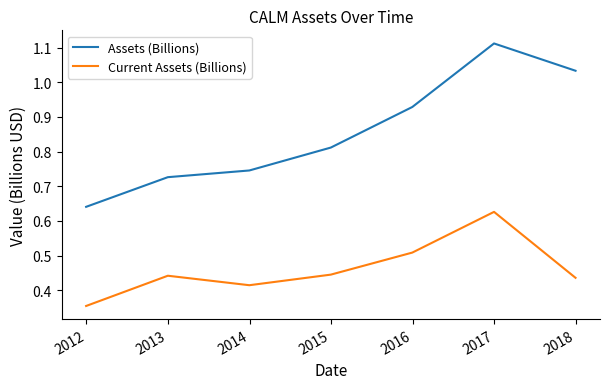

List the series in order of their peak value, lowest first.

Current Assets (Billions), Assets (Billions)